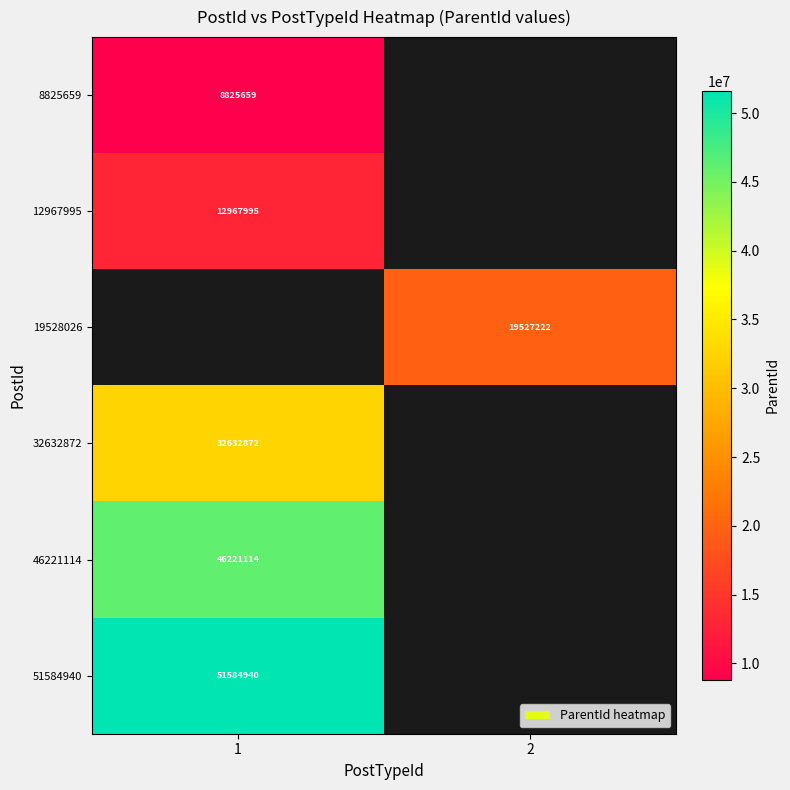

The value of 46221114 at 1 is 46221114. True or false?

True